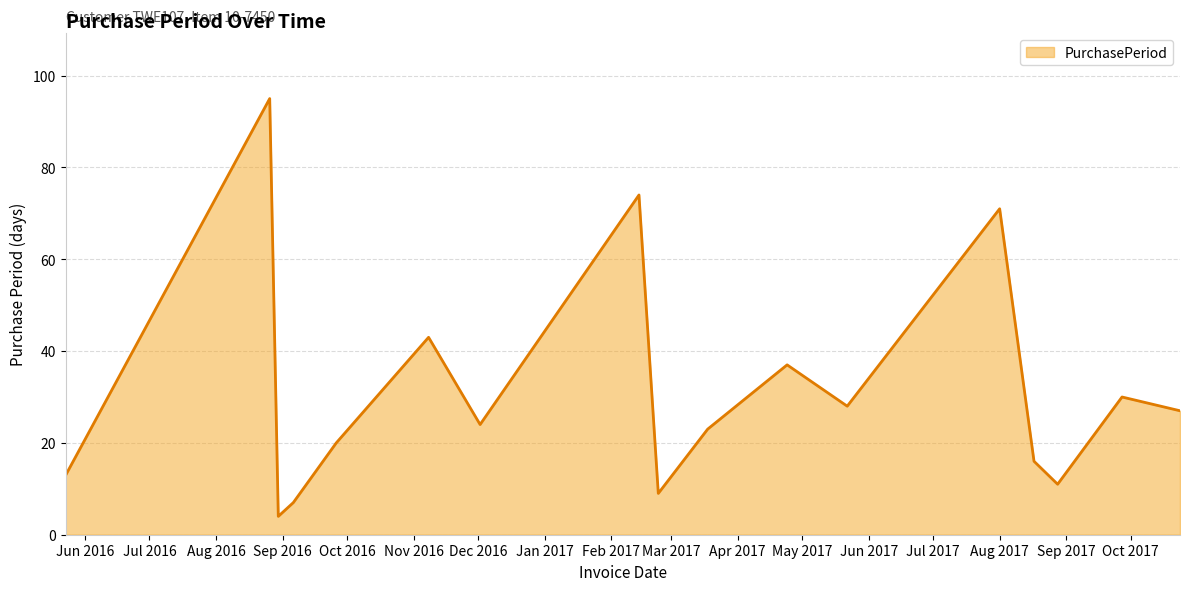

How many interior local peaks (higher than both neighbors) does the data have?

6